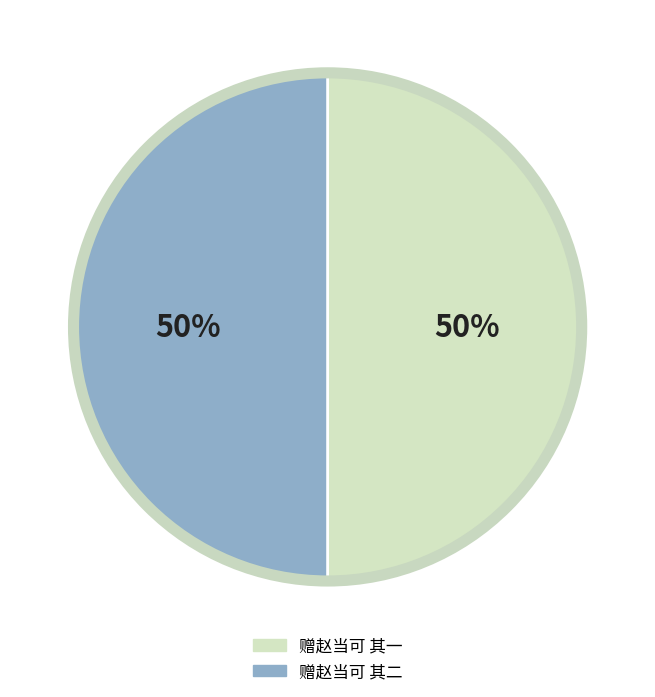

Approximately how many times larger is the value at 赠赵当可 其二 compared to 赠赵当可 其一?

1.0